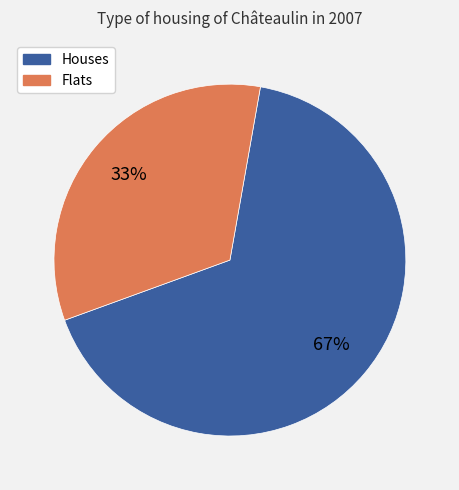

How many slices are in this pie chart?

2